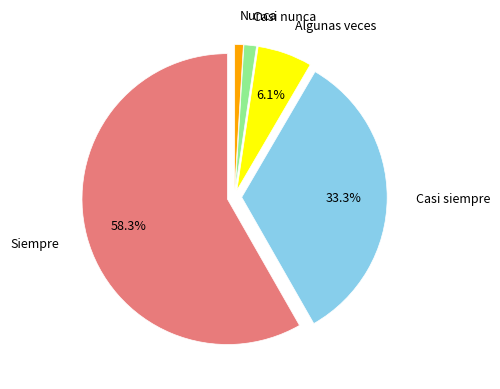

Does any single category account for the majority?

Yes